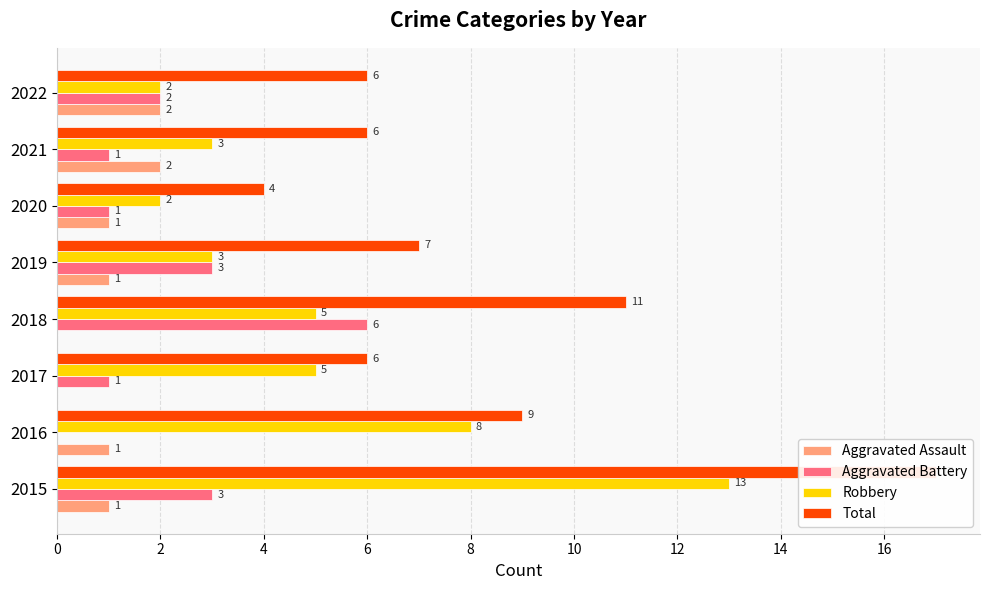

What is the average value of the Aggravated Assault series?

1